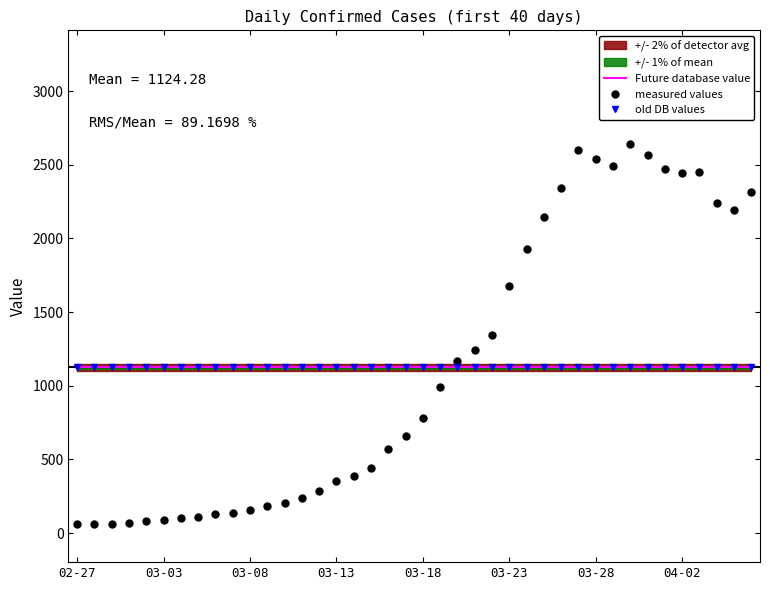

How many intersections are there between old DB values and measured values?

1